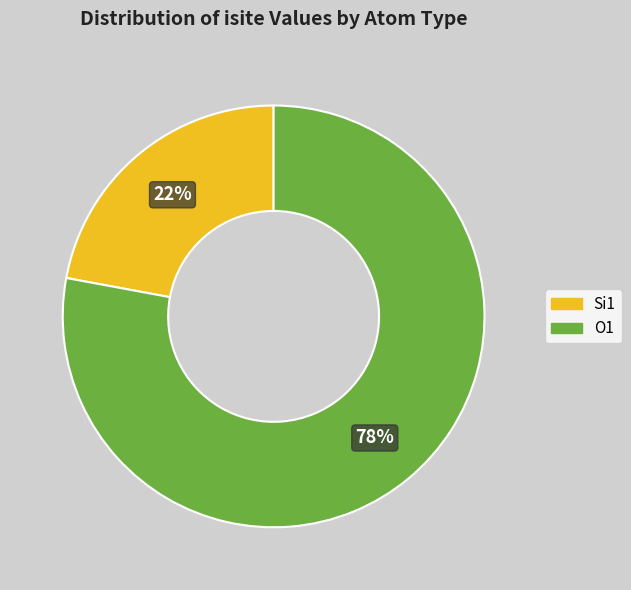

To the nearest percent, what is the average slice percentage?

50%